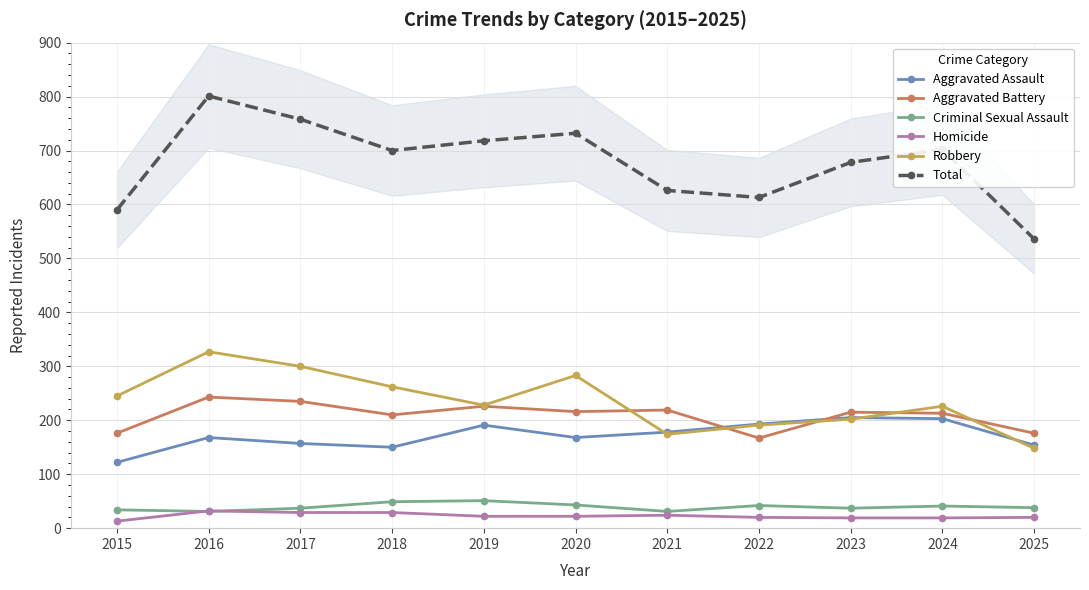

Which series has the largest total across all categories?

Total